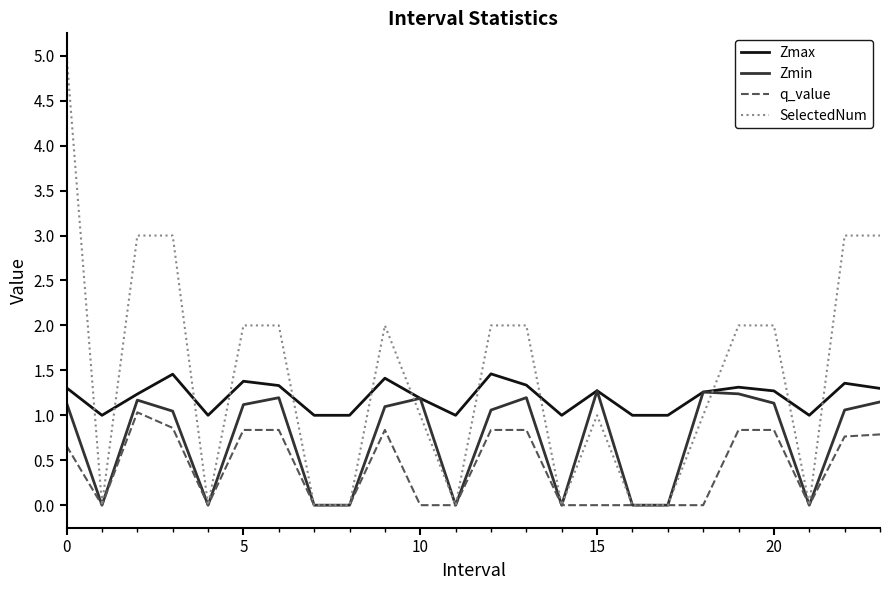

List the series in order of their overall mean, highest first.

SelectedNum, Zmax, Zmin, q_value